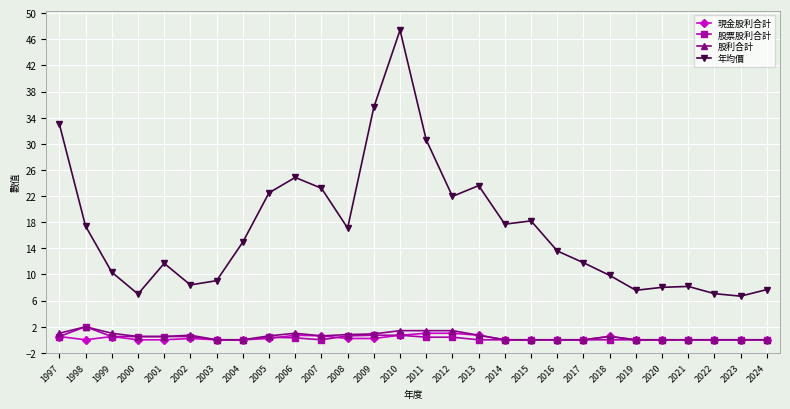

What is the difference between the second highest and second lowest values in the 年均價 series?

28.6